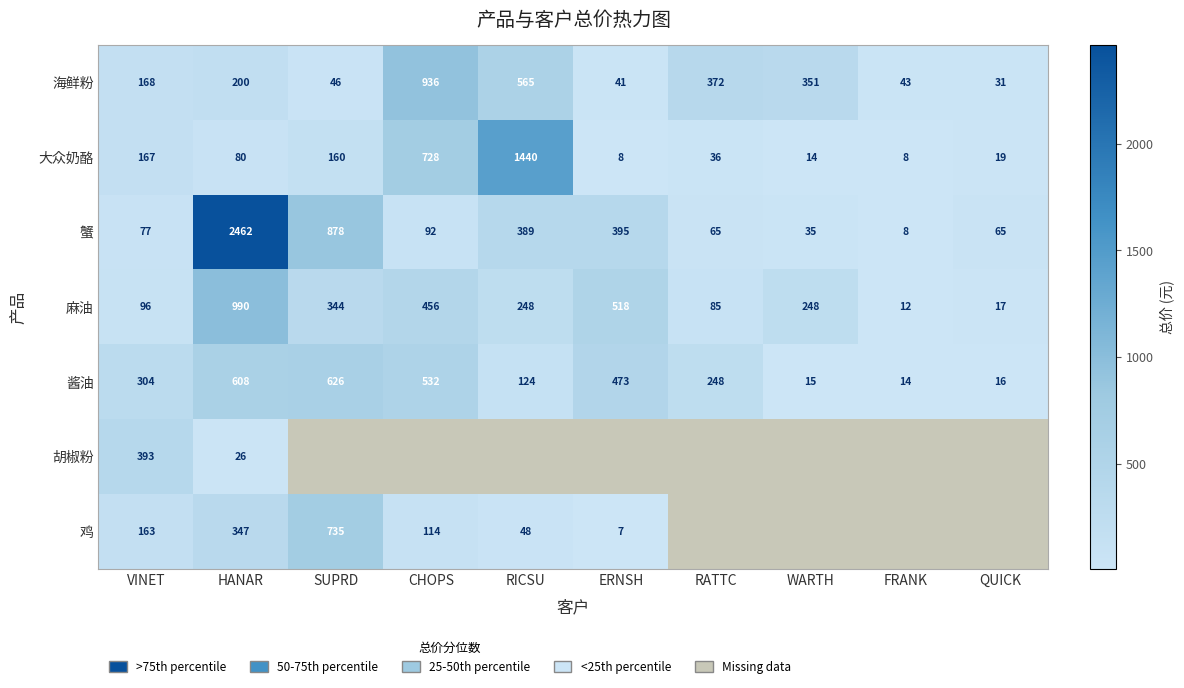

What is the difference between the 酱油 values at RATTC and HANAR?

360